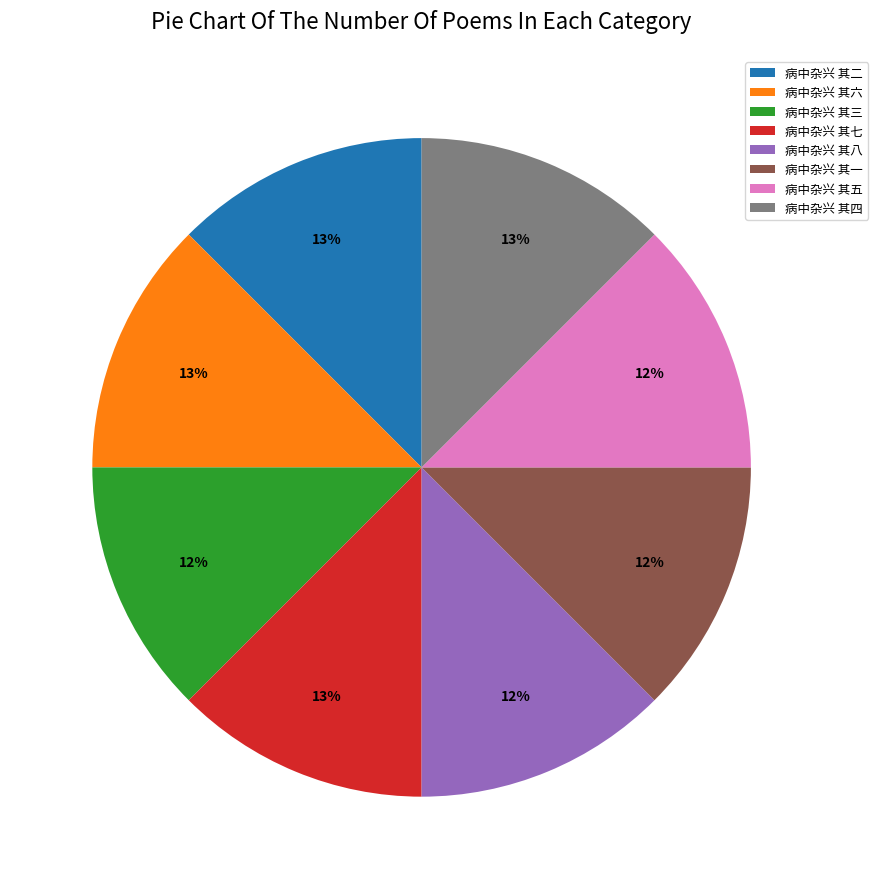

True or false: 病中杂兴 其七 accounts for 1% of the total.

False